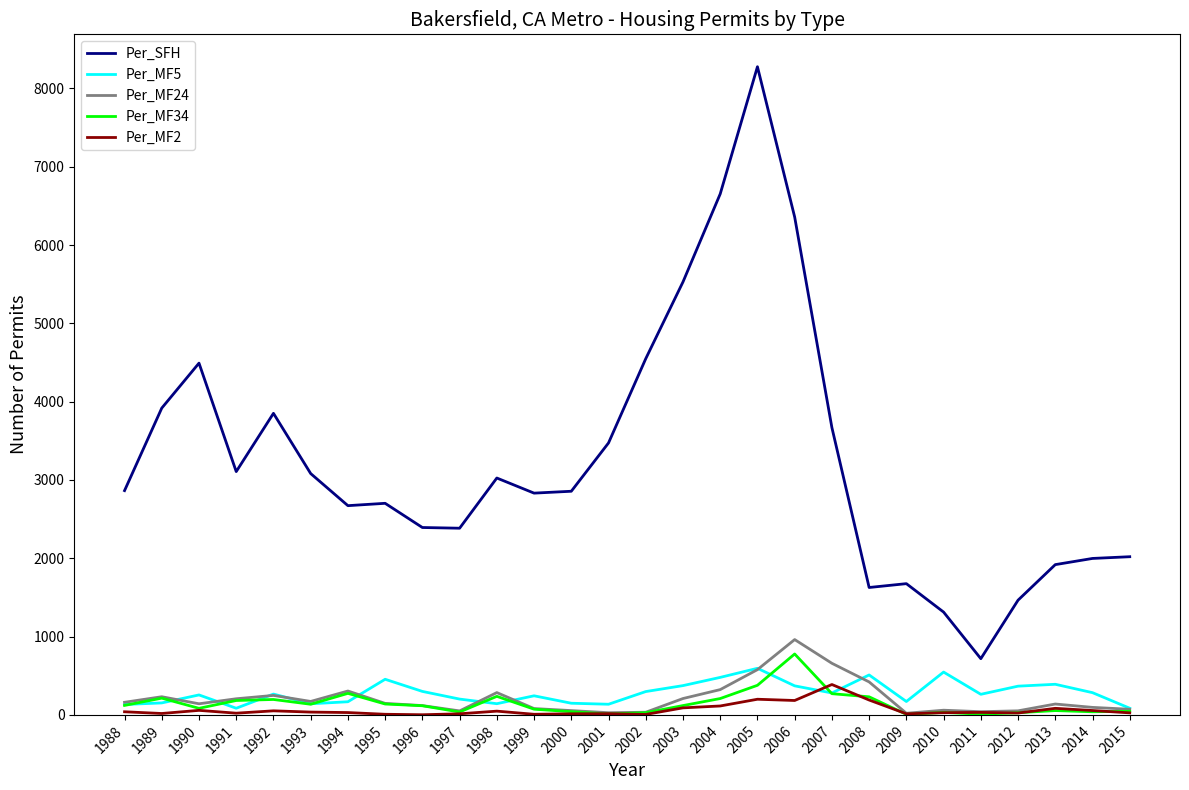

At which label does Per_MF24 reach its peak?

2006